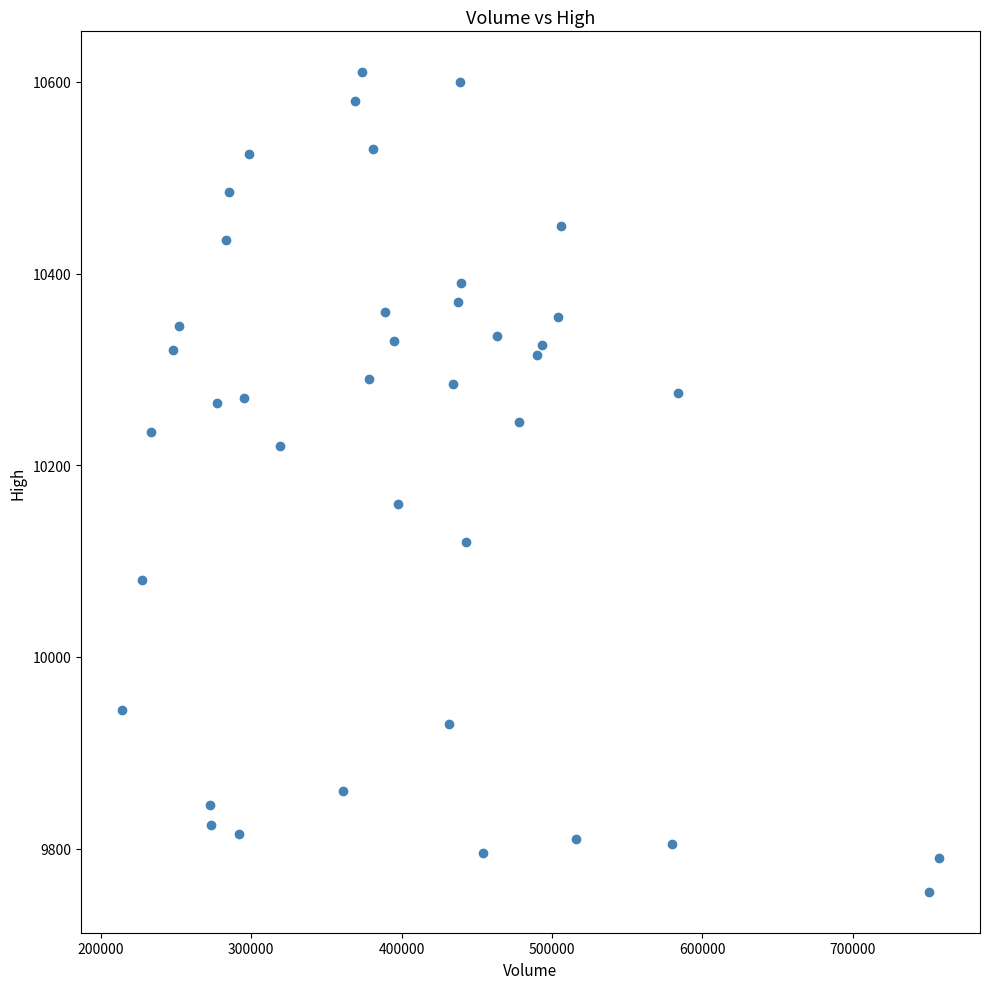

What Y value in the scatter plot is closest to 10182?

10160